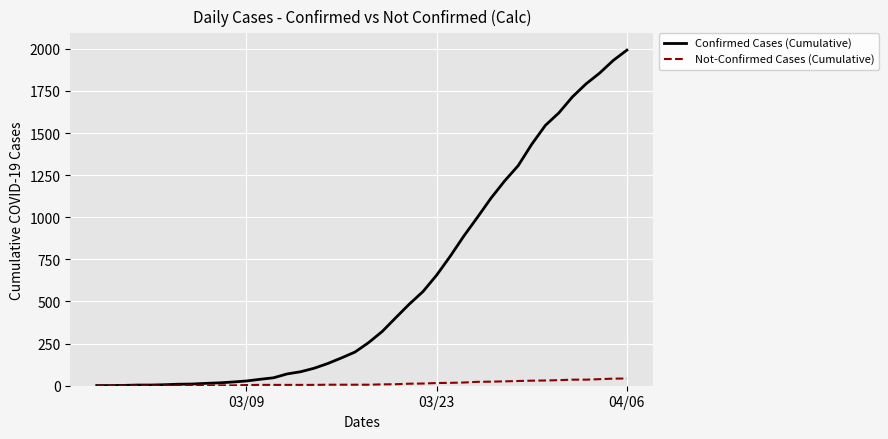

What is the average value of the Confirmed Cases (Cumulative) series?

595